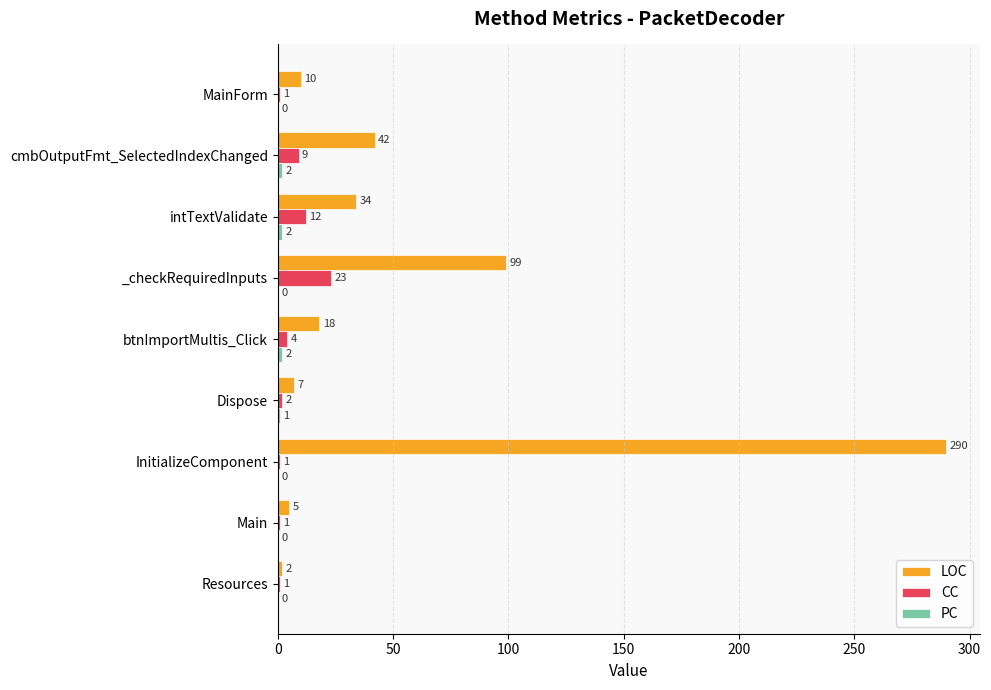

Between MainForm and cmbOutputFmt_SelectedIndexChanged, which series saw the biggest shift?

LOC